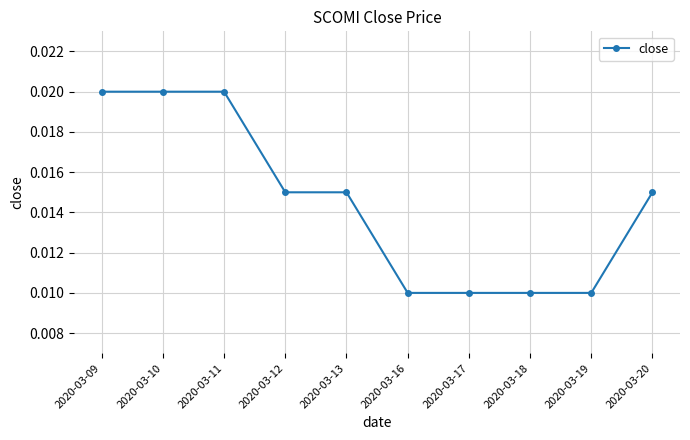

Which has a higher value, 2020-03-11 or 2020-03-13?

2020-03-11